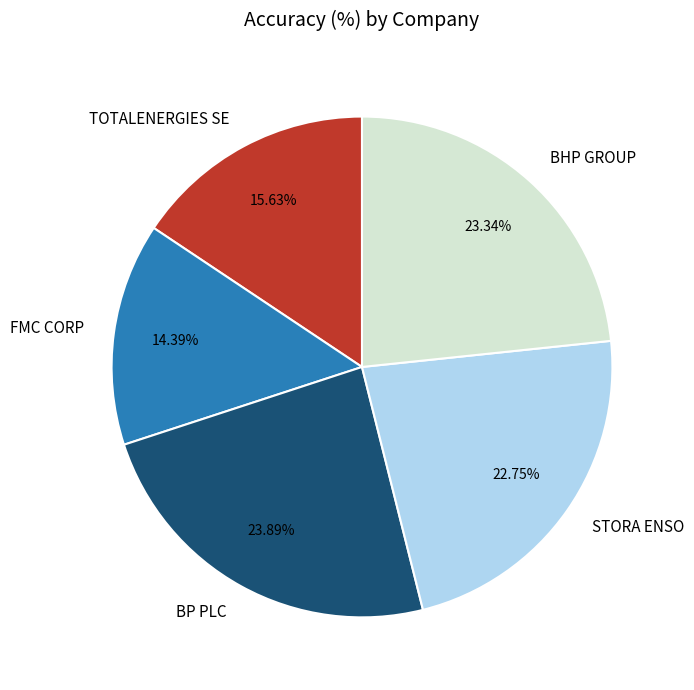

What percentage is the BP PLC slice, to the nearest percent?

24%